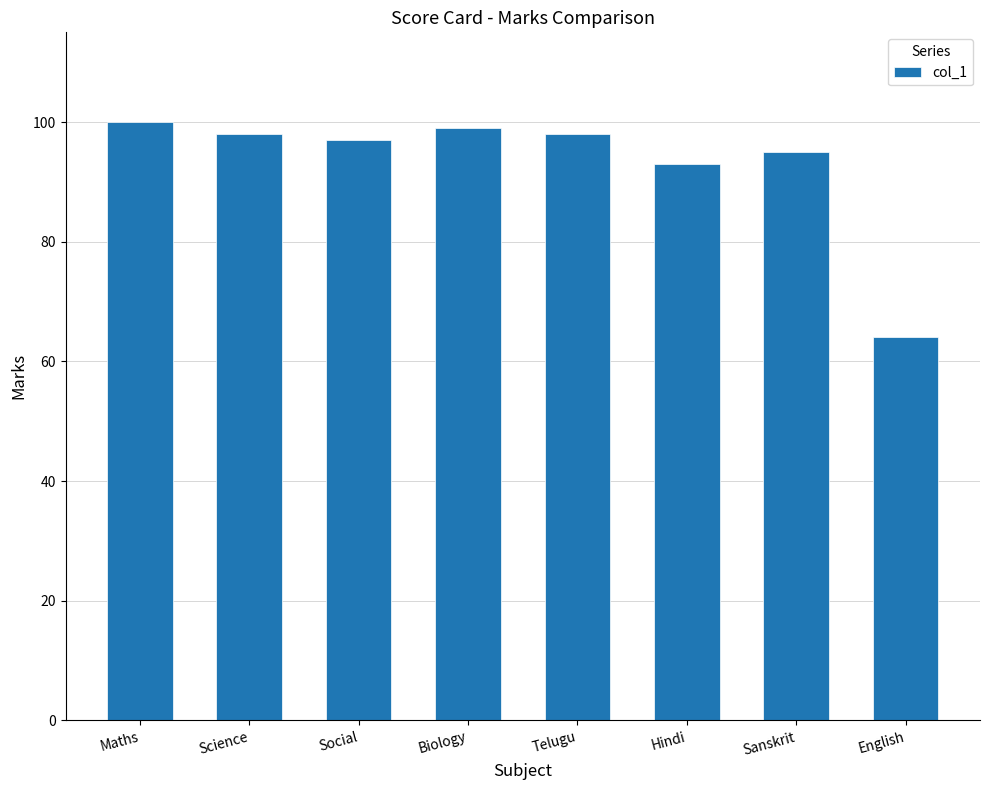

True or false: the data shows 64 at English.

True